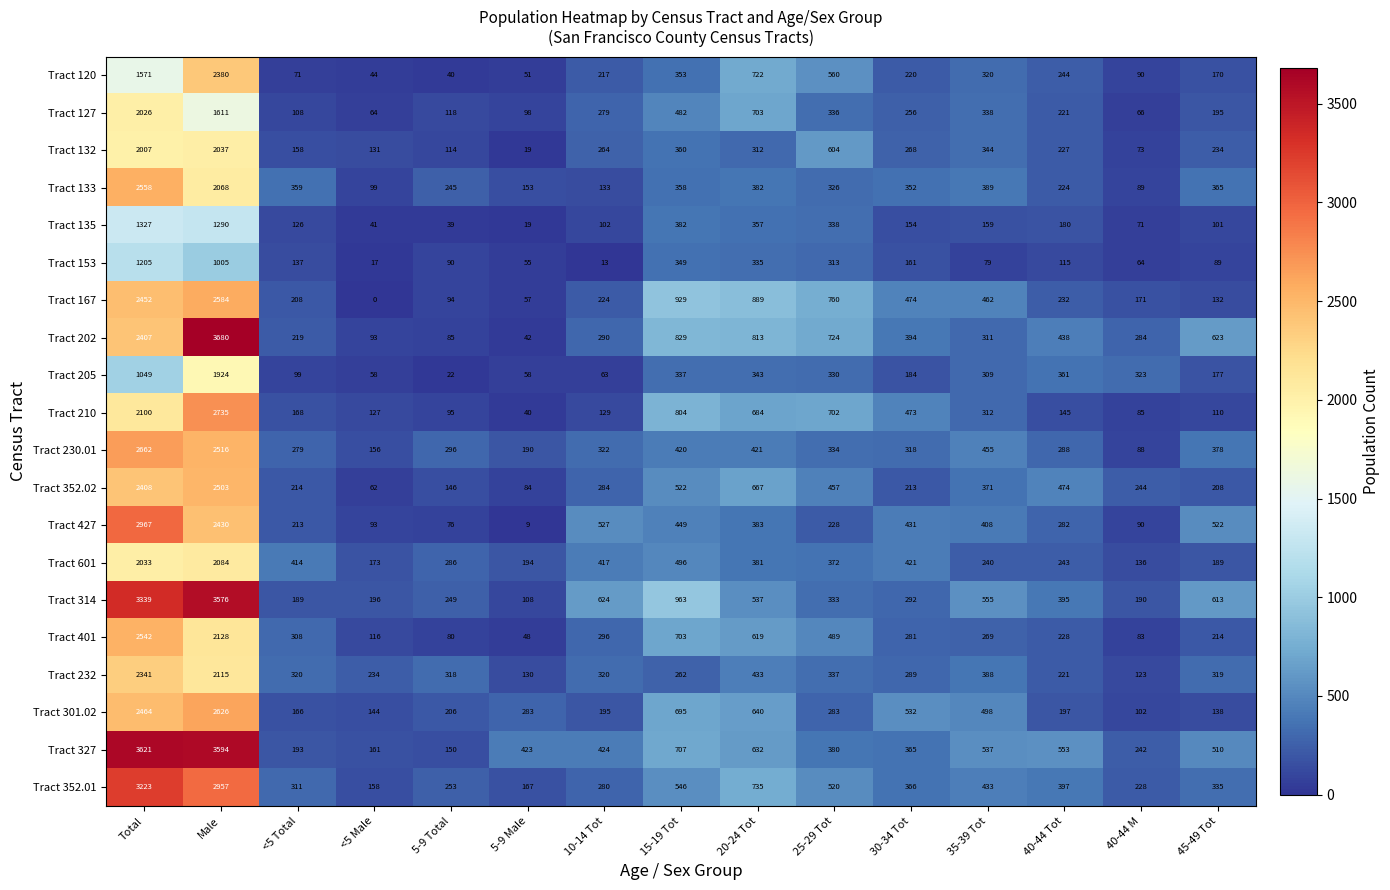

Which series has the largest total across all categories?

Tract 327